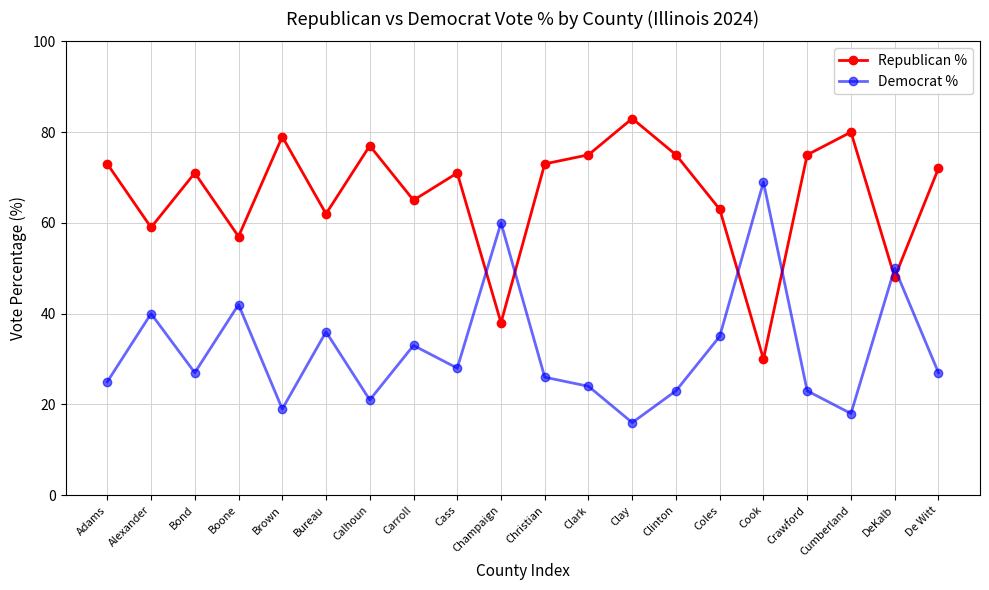

What is the minimum value for Republican %?

30